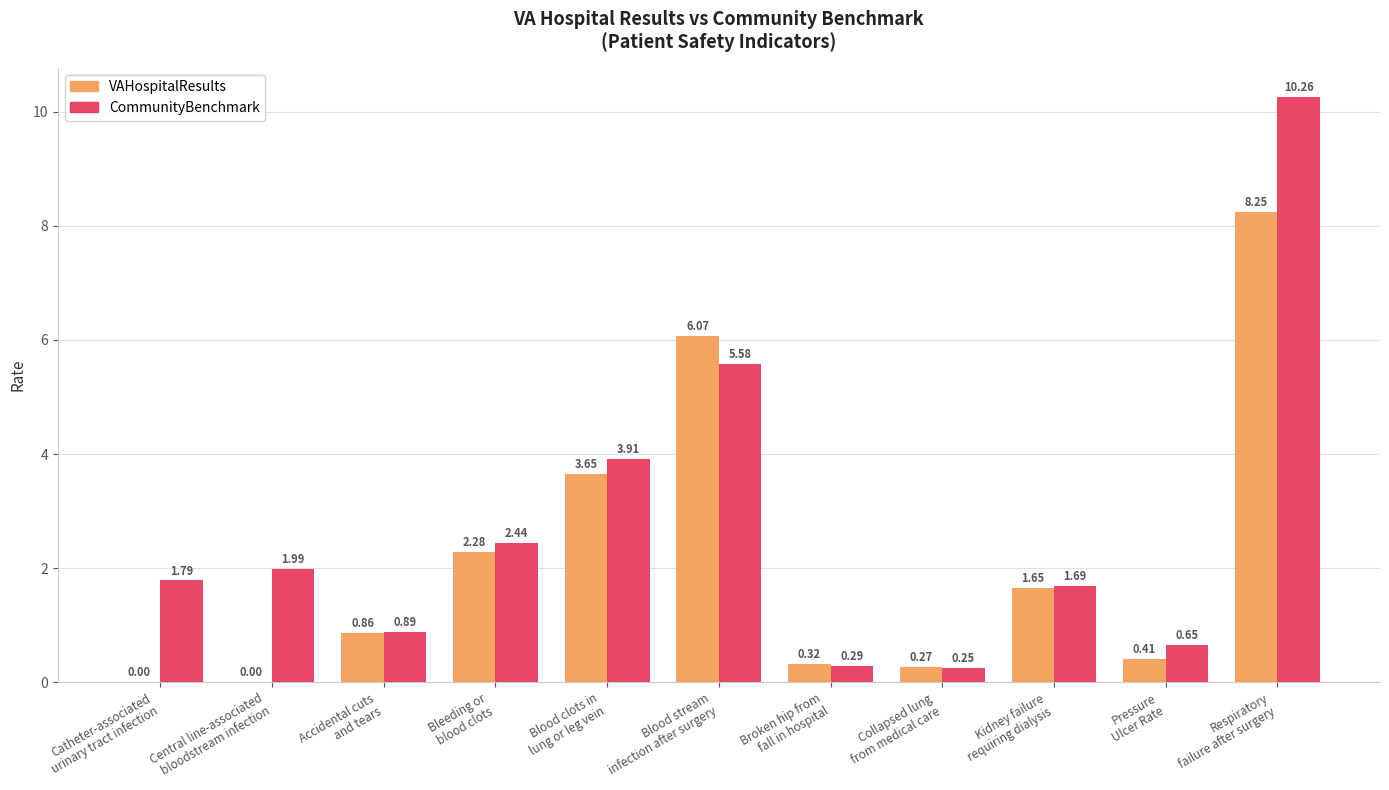

The CommunityBenchmark series shows 0.9 at Kidney failure
requiring dialysis. True or false?

False